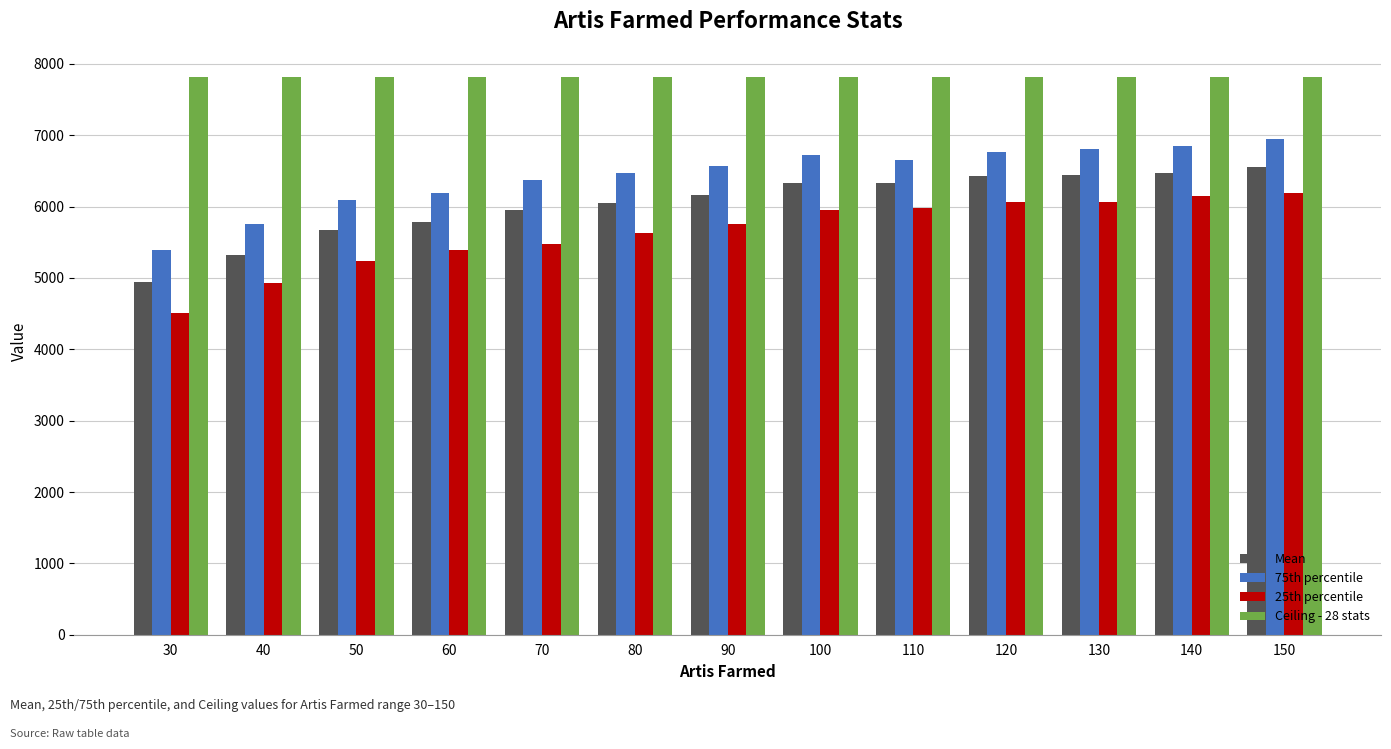

Between 40 and 140, which series saw the biggest shift?

25th percentile